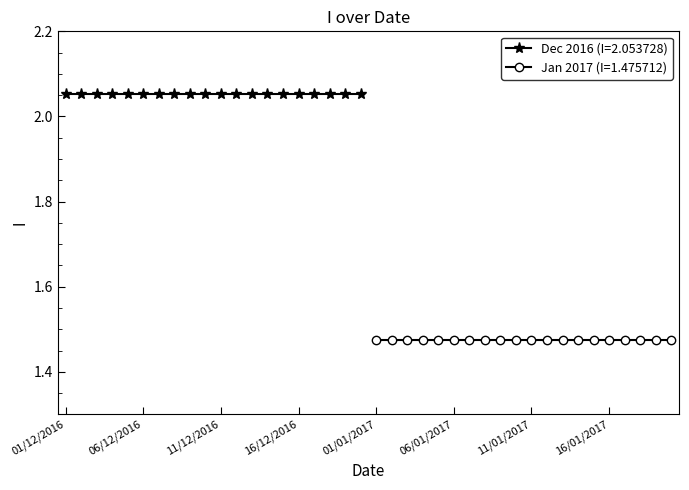

True or false: the data shows 0.4 at 04/12/2016.

False